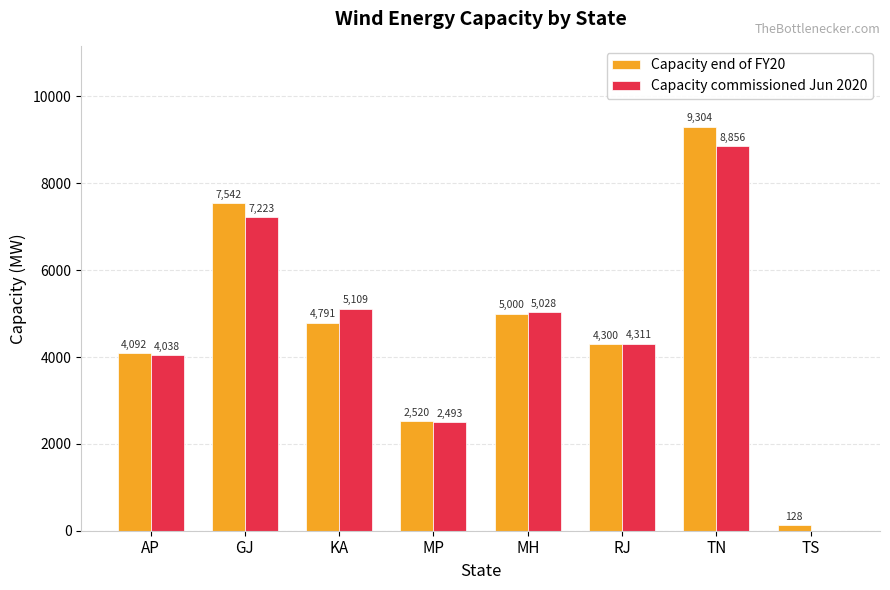

What is the total value across all series at MH?

10028.3